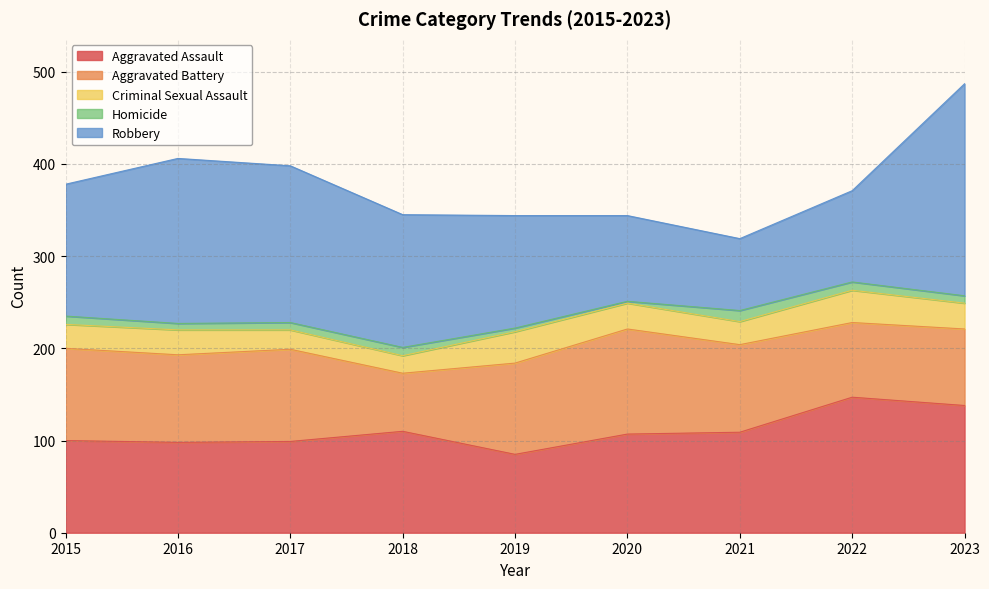

What is the sum of all Criminal Sexual Assault values?

243